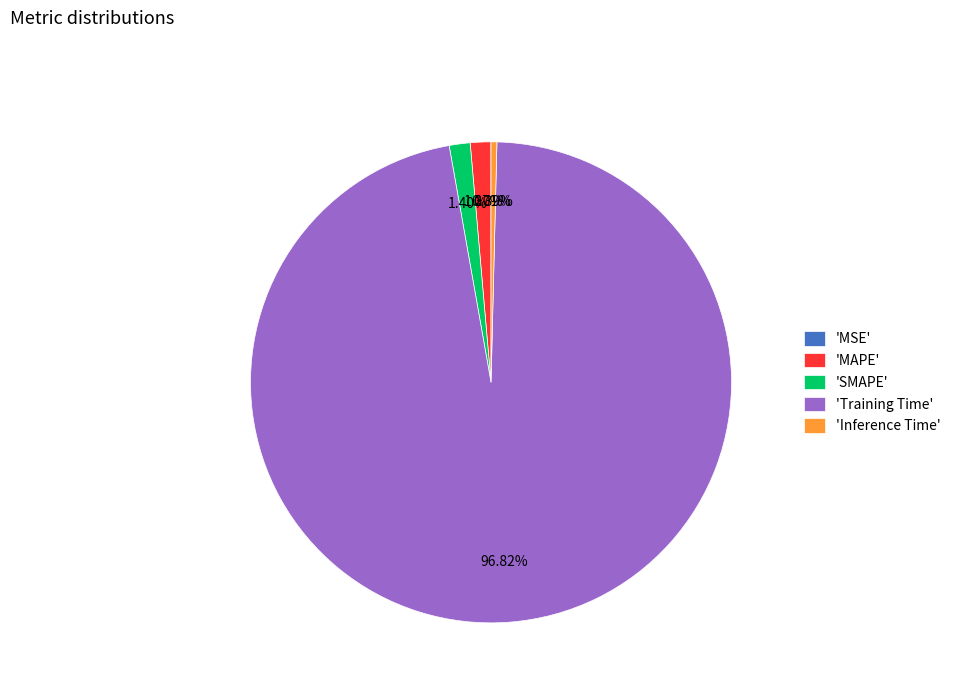

Is the sum of 'Training Time' and 'SMAPE' greater than half?

Yes